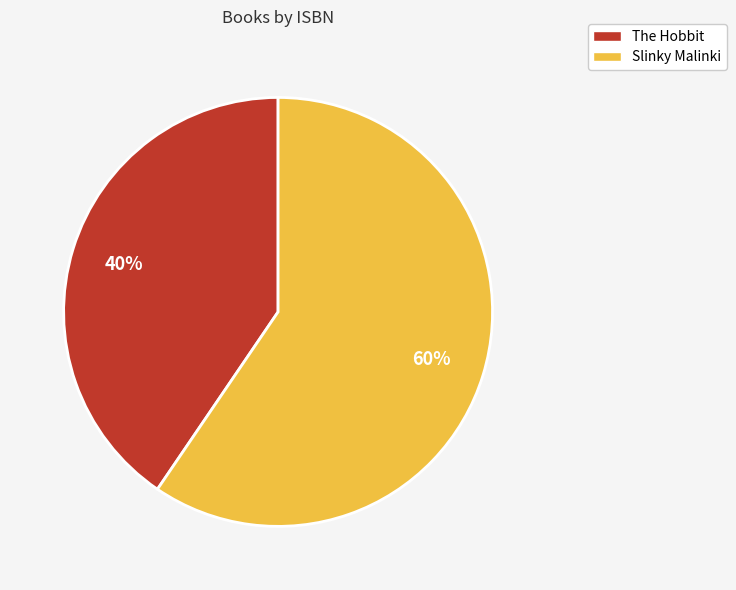

To the nearest percent, what portion does The Hobbit represent?

40%